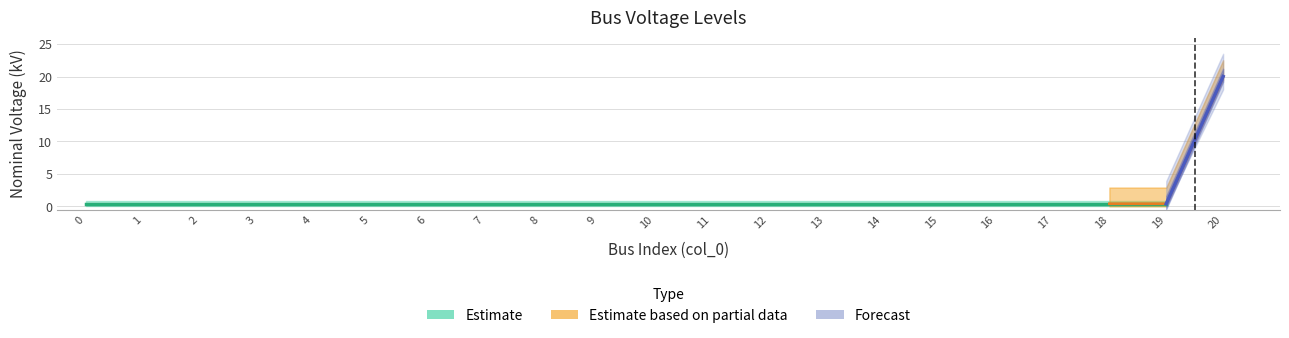

True or false: the data shows 0.2 at 0.

False